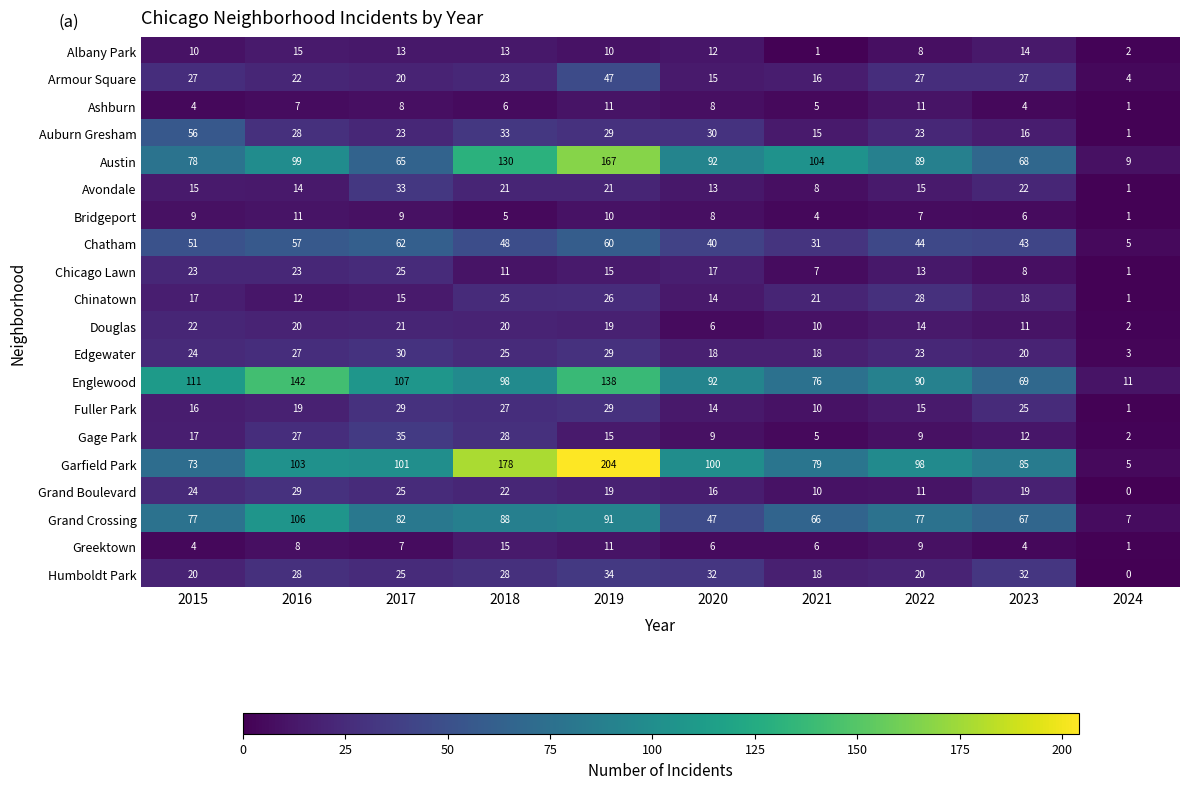

Which label corresponds to the smallest value in the chart?

2024